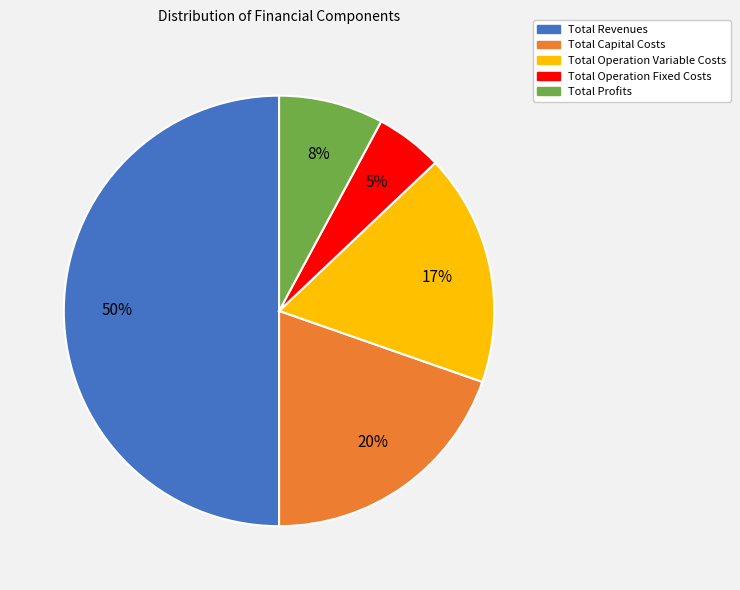

Is Total Capital Costs the majority of the pie?

No